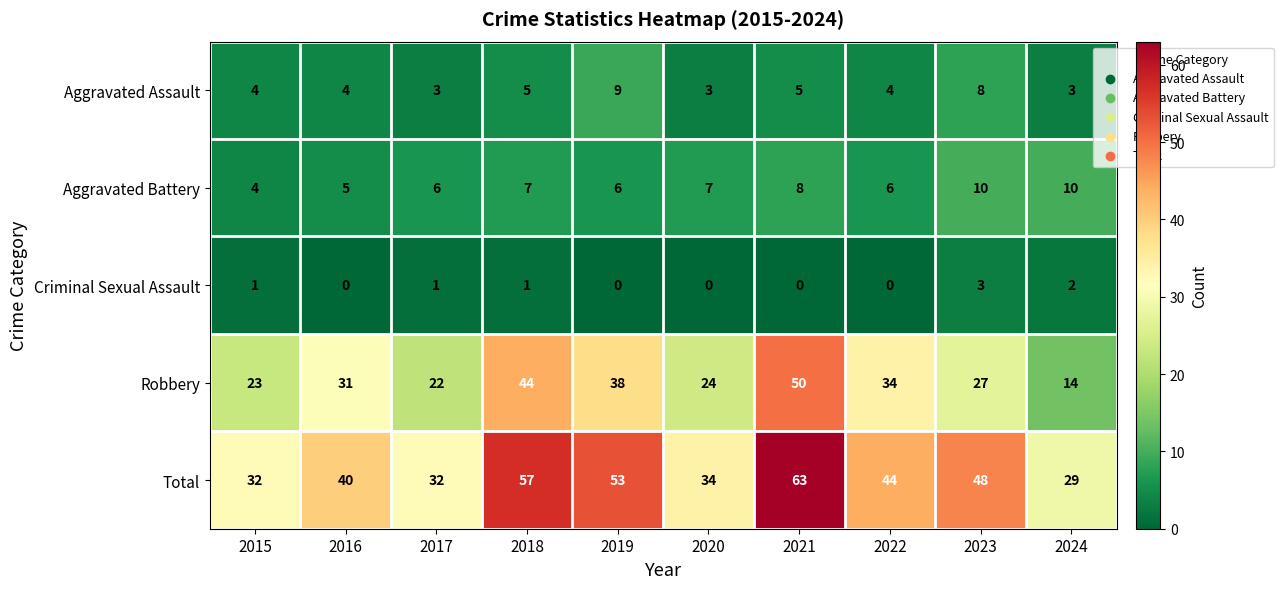

Which series has the largest total across all categories?

Total